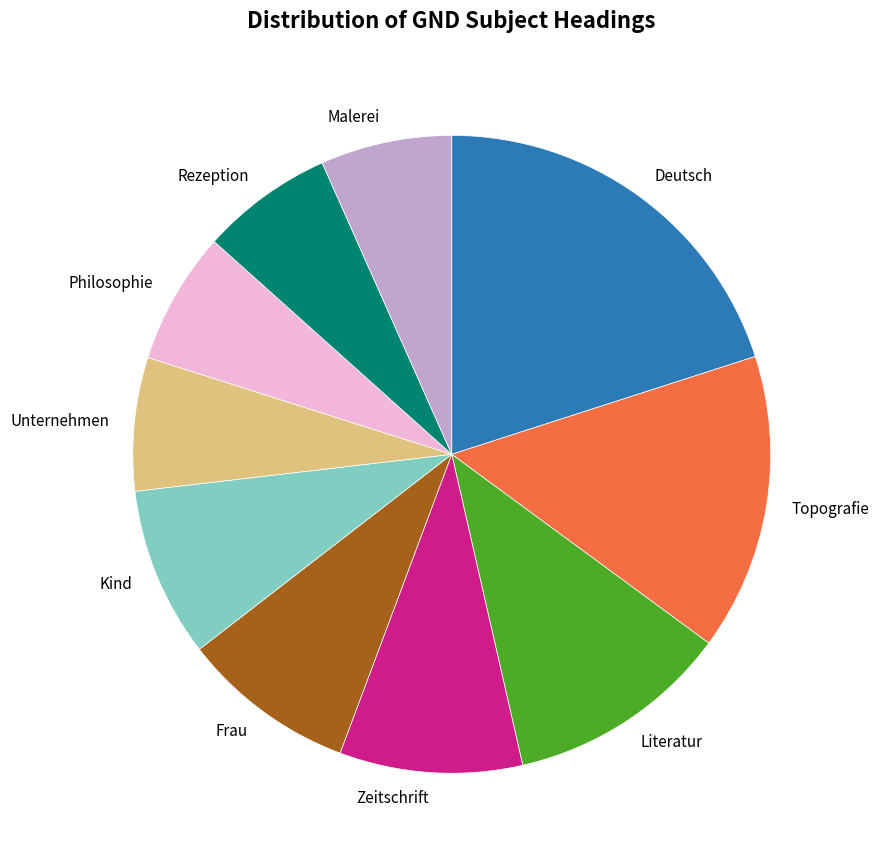

The Unternehmen slice represents 1% of the pie. True or false?

False